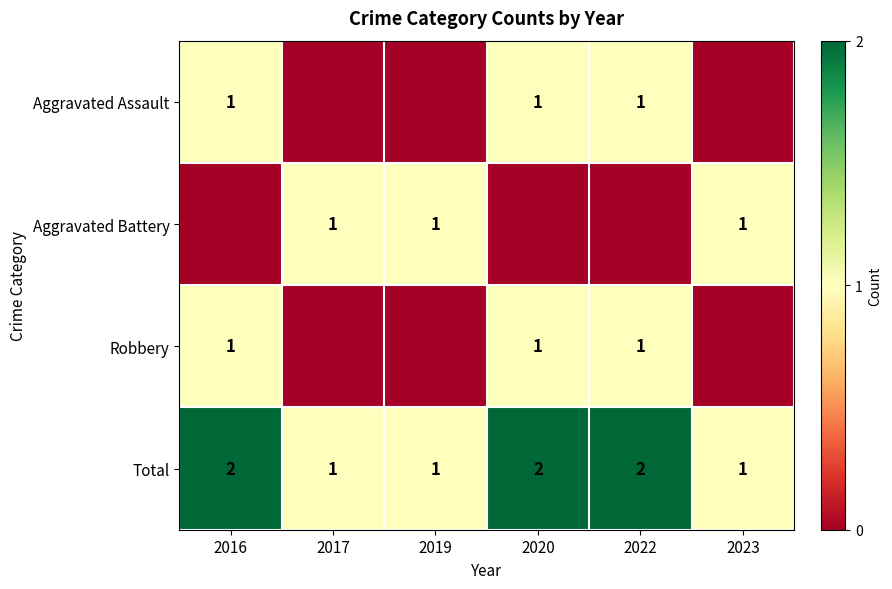

The value of Aggravated Assault at 2020 is 1. True or false?

True